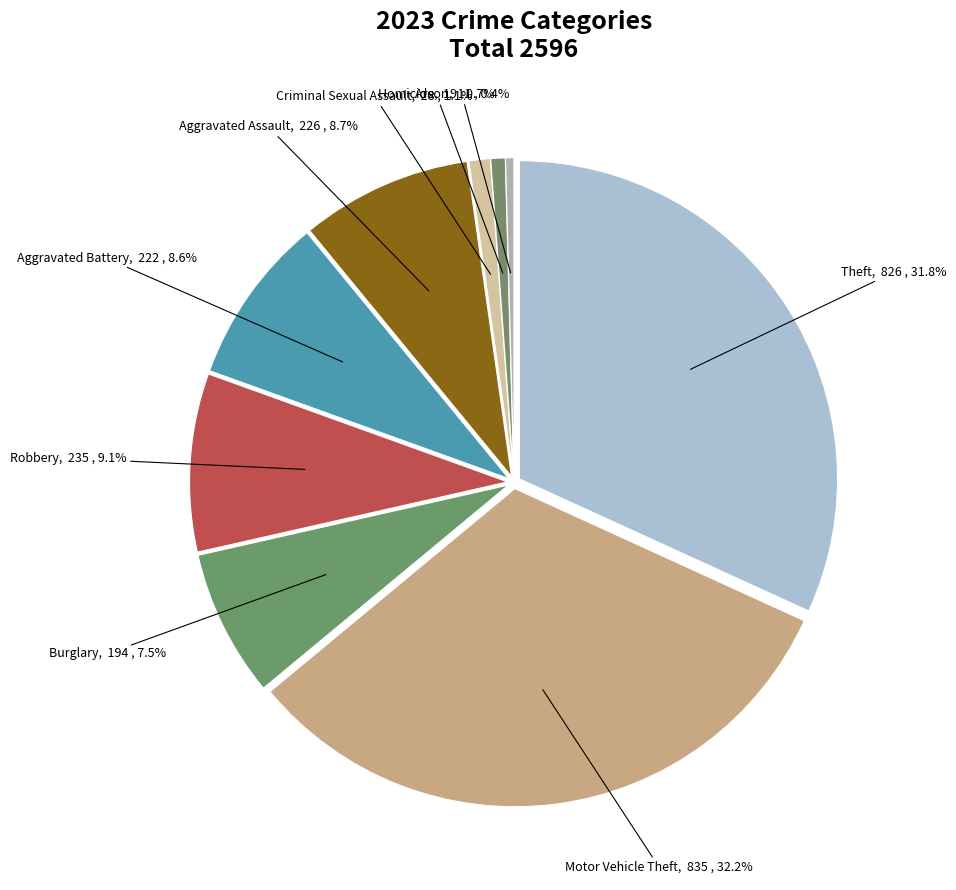

What percentage is the Homicide slice, to the nearest percent?

1%